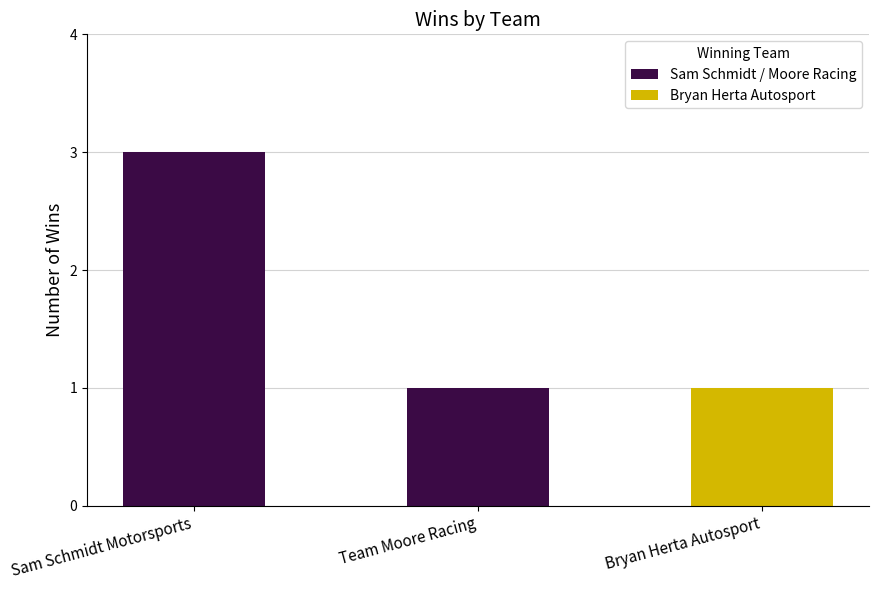

What is the sum of the values at Sam Schmidt Motorsports and Team Moore Racing?

4